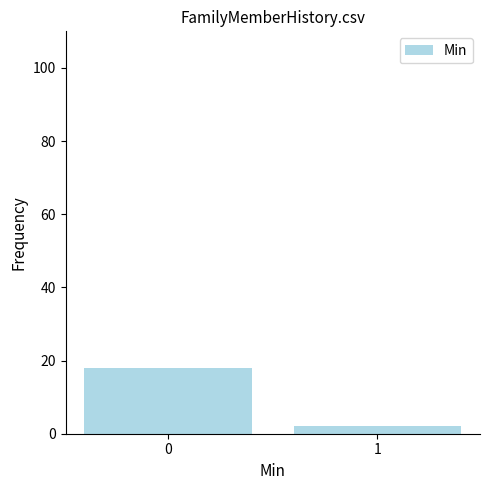

What is the sum of all values?

20